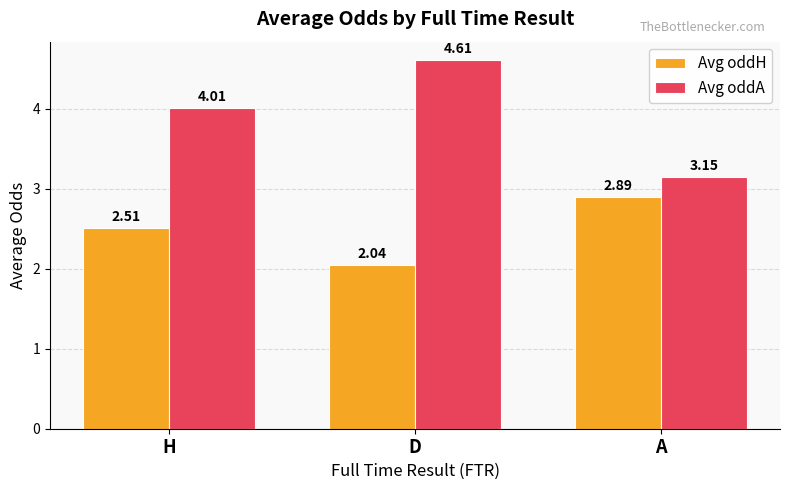

List the series in order of their overall mean, lowest first.

Avg oddH, Avg oddA